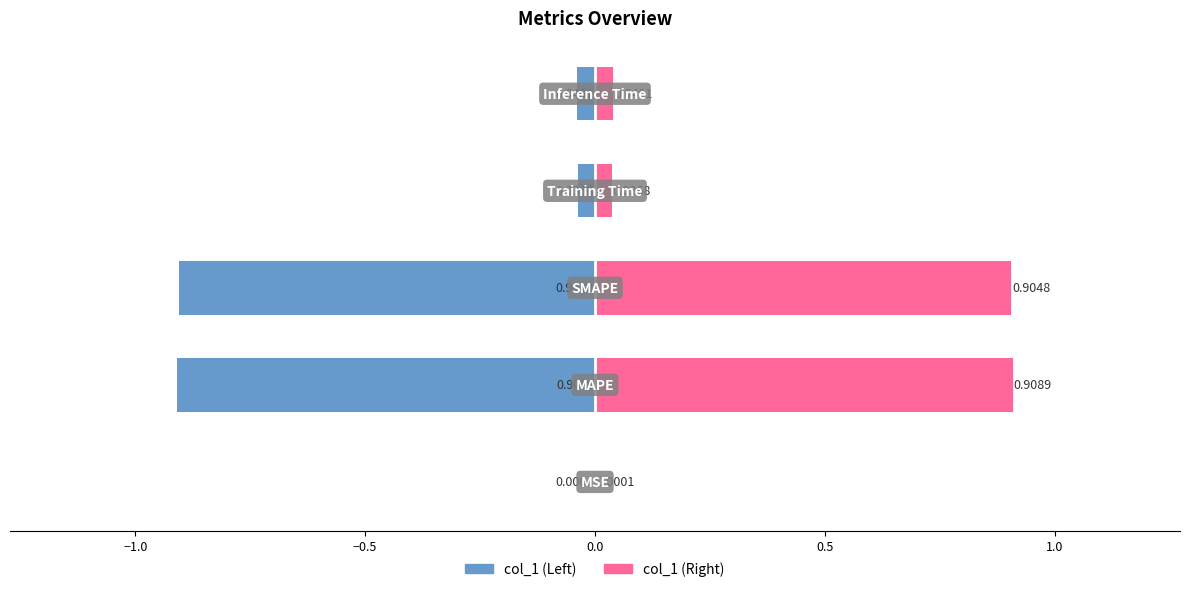

What is the maximum value for col_1 (right)?

0.9